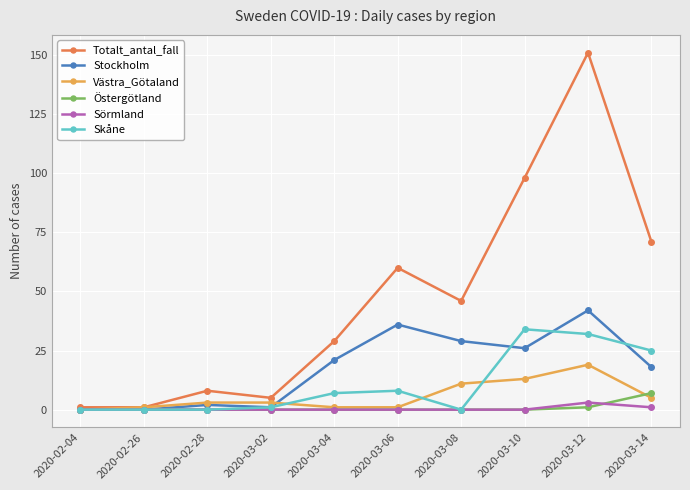

Rank the series by their maximum value, from highest to lowest.

Totalt_antal_fall, Stockholm, Skåne, Västra_Götaland, Östergötland, Sörmland